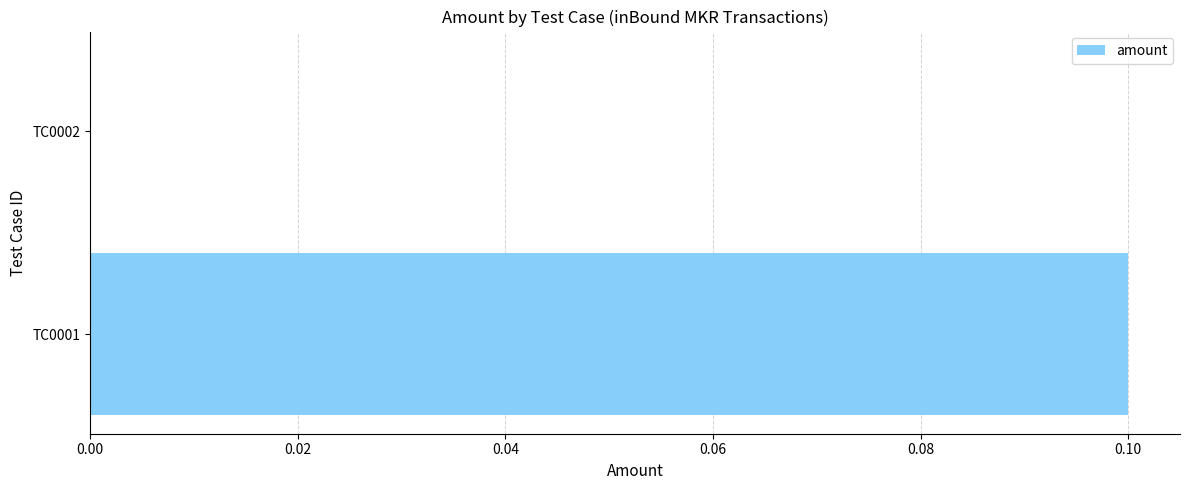

Which has a higher value, TC0001 or TC0002?

TC0001